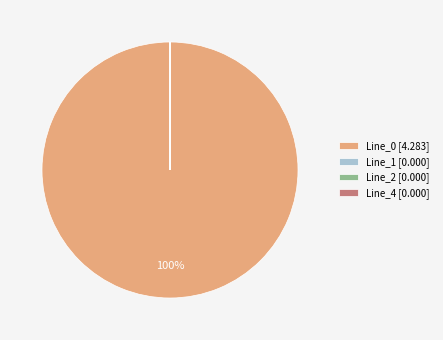

Is it true that Line_0 [4.283] is 100% of the pie?

True